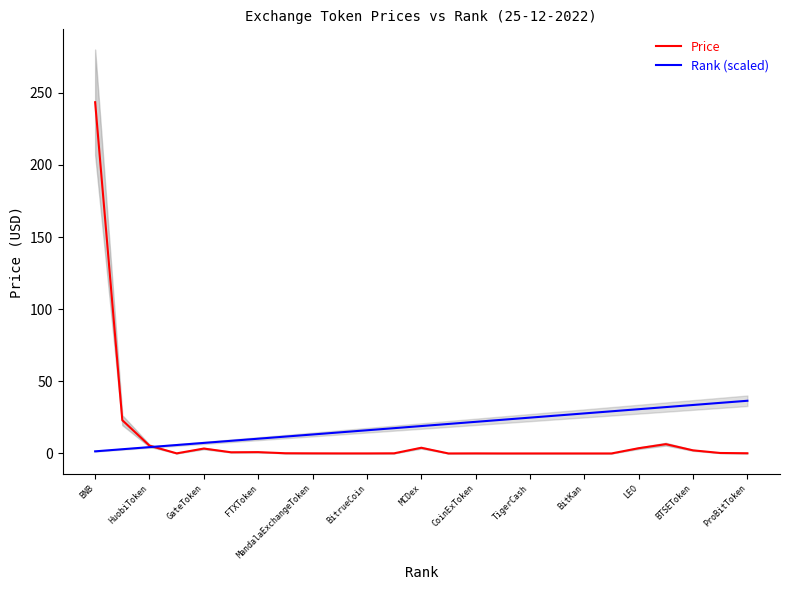

What is the highest value of the Price series?

243.5